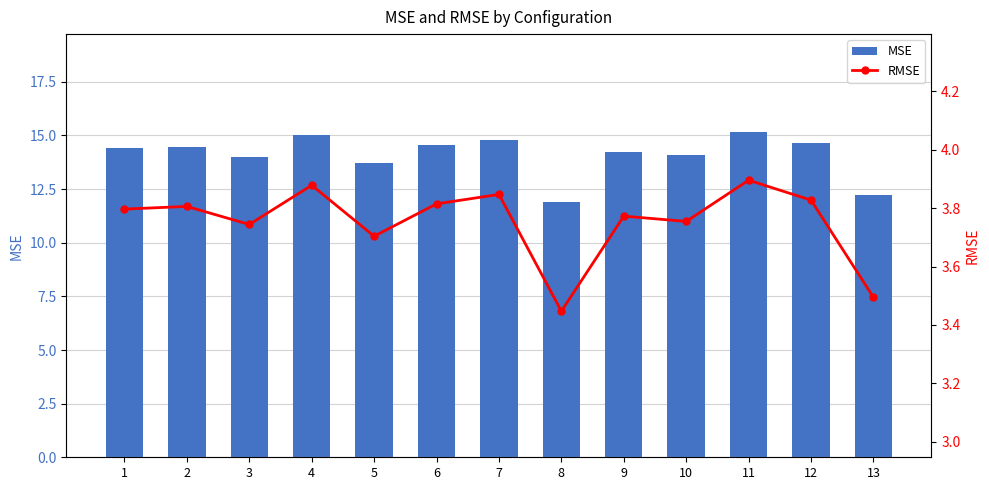

What is the greatest value displayed?

15.2